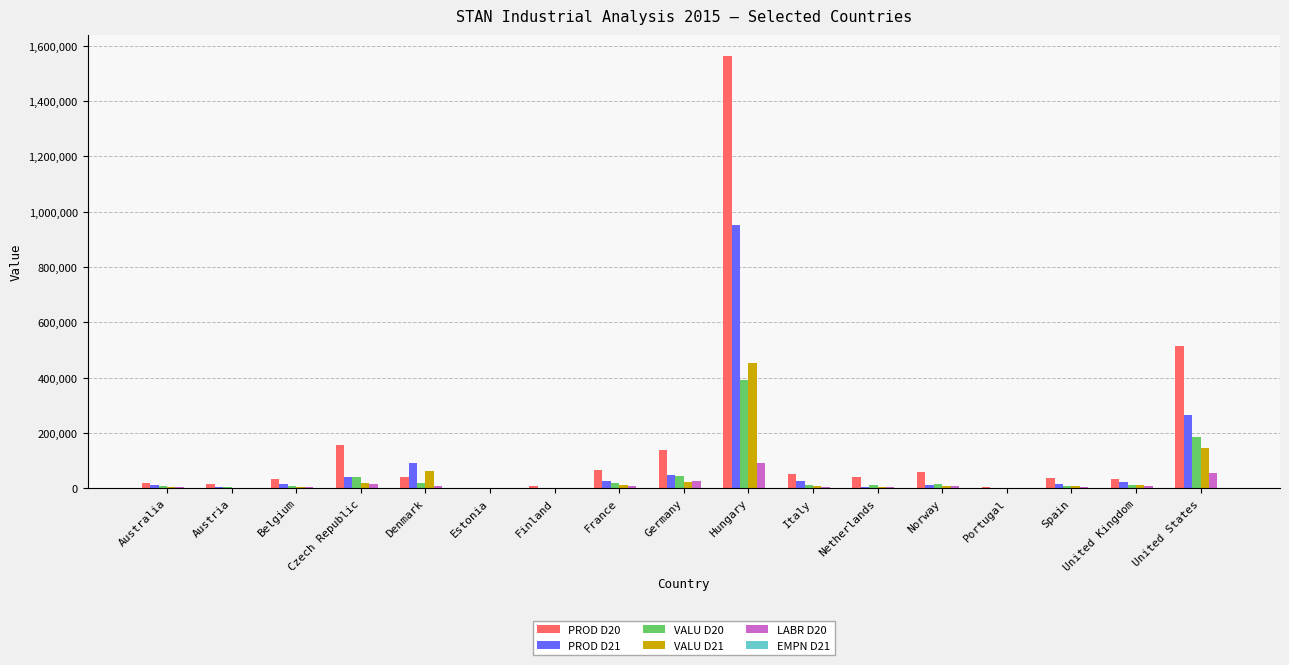

At which category is the sum across all series the highest?

Hungary